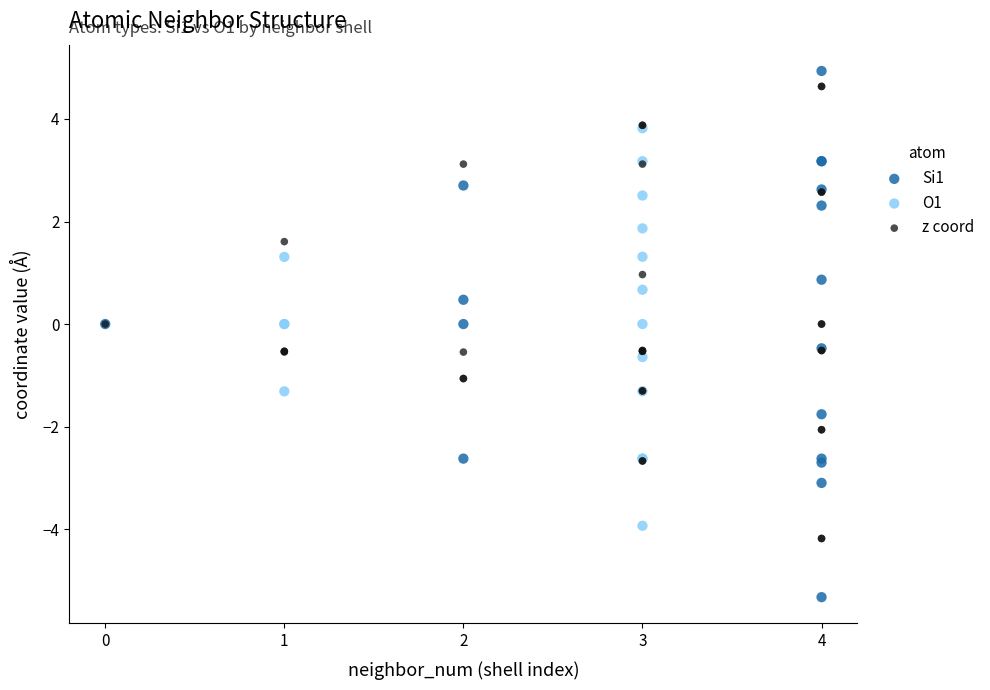

Which series contains the lowest Y value?

Si1